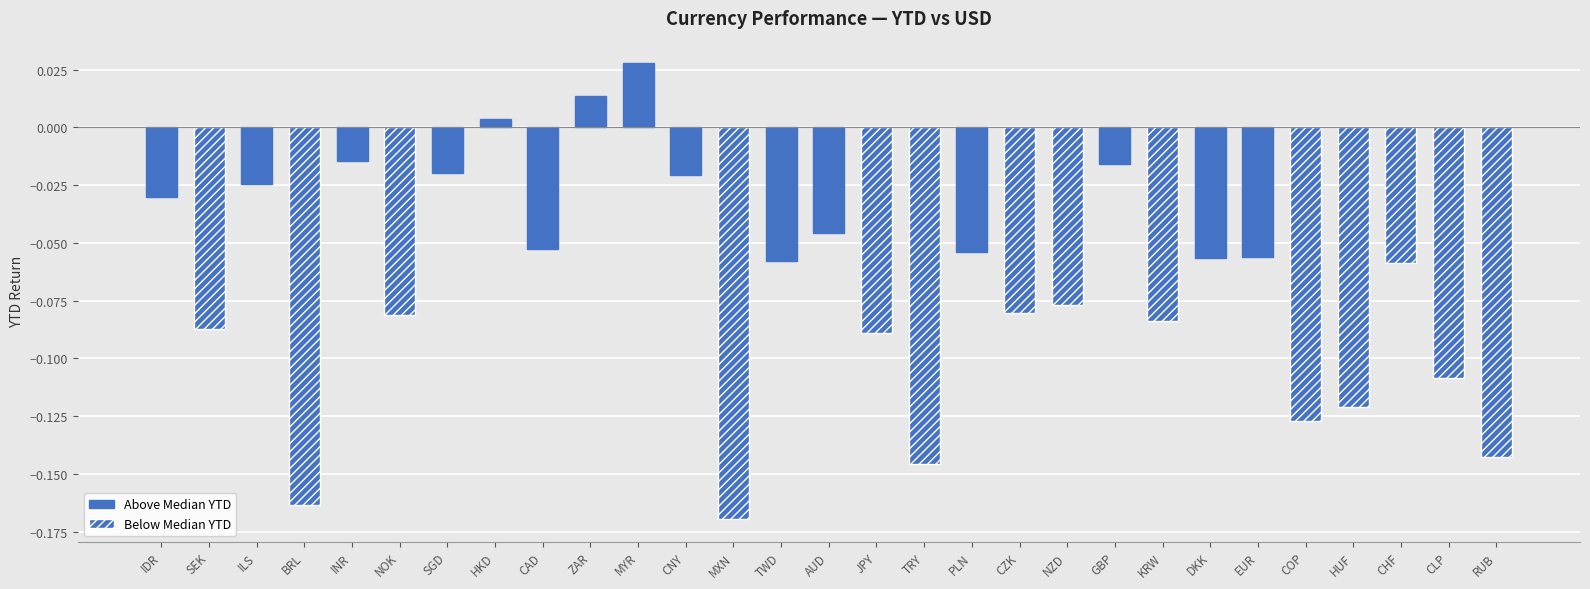

What position from the right is CAD?

21